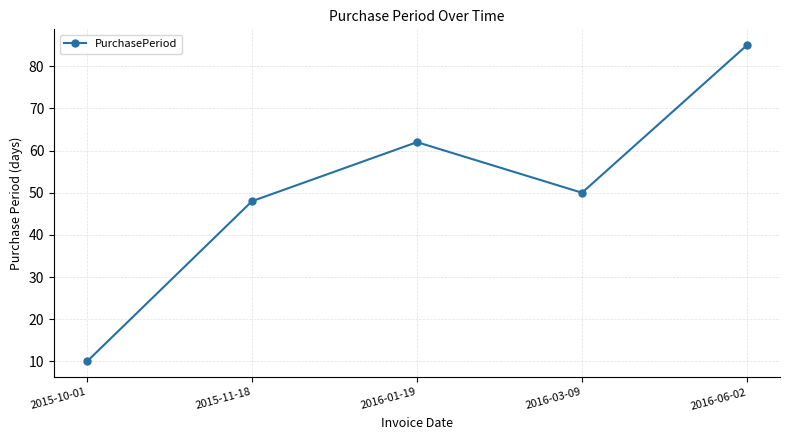

True or false: the data shows 139 at 2016-06-02.

False